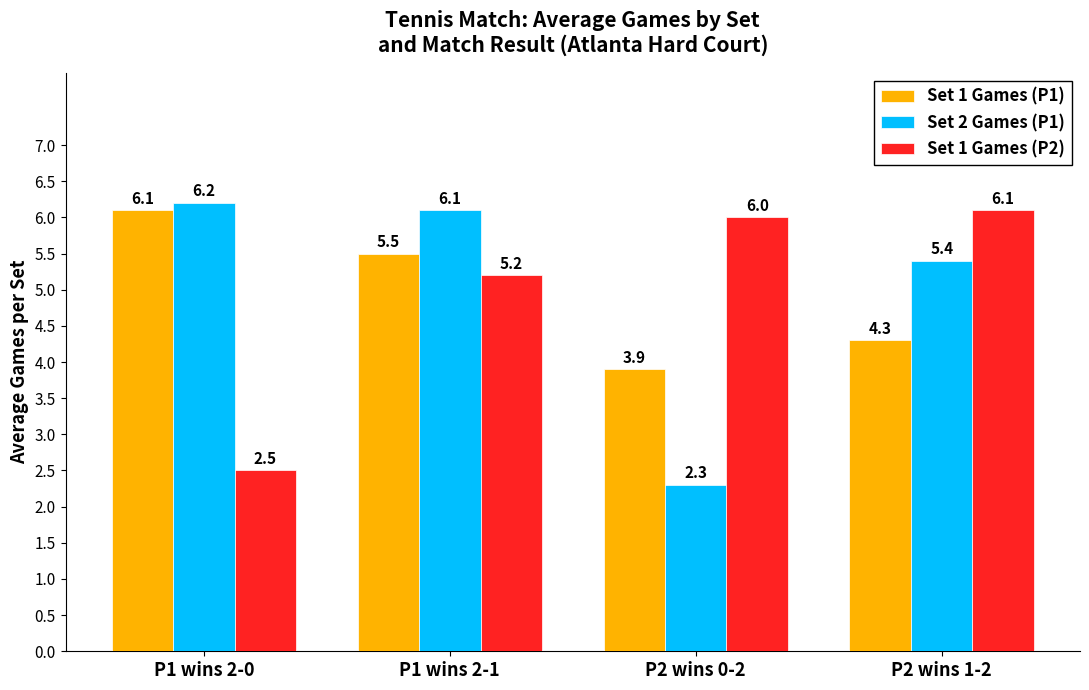

Does the chart contain any negative values?

No